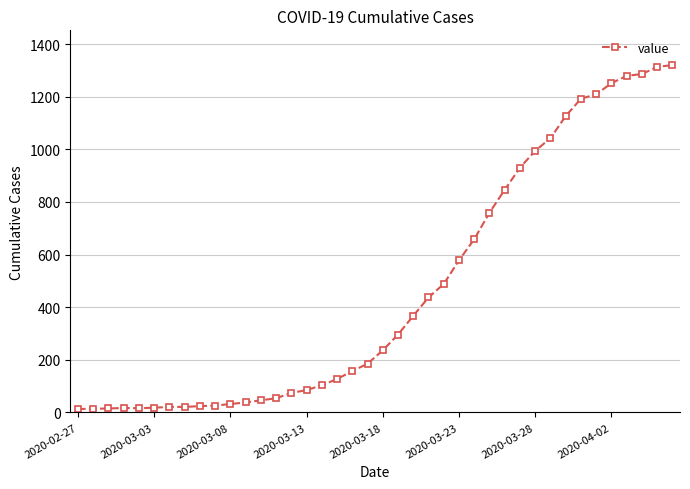

What is the average value?

467